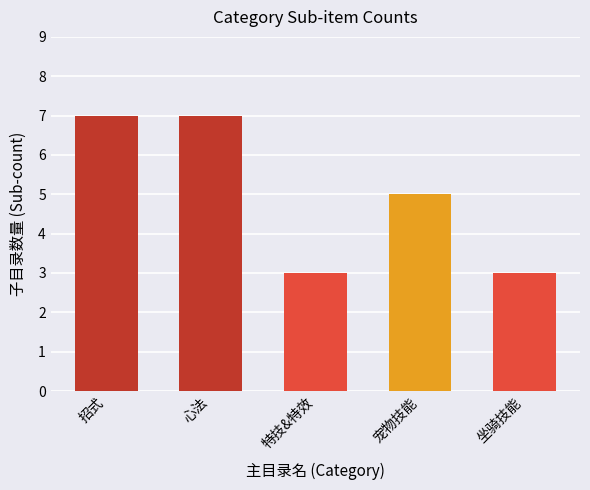

What is the sum of the values at 特技&特效 and 招式?

10